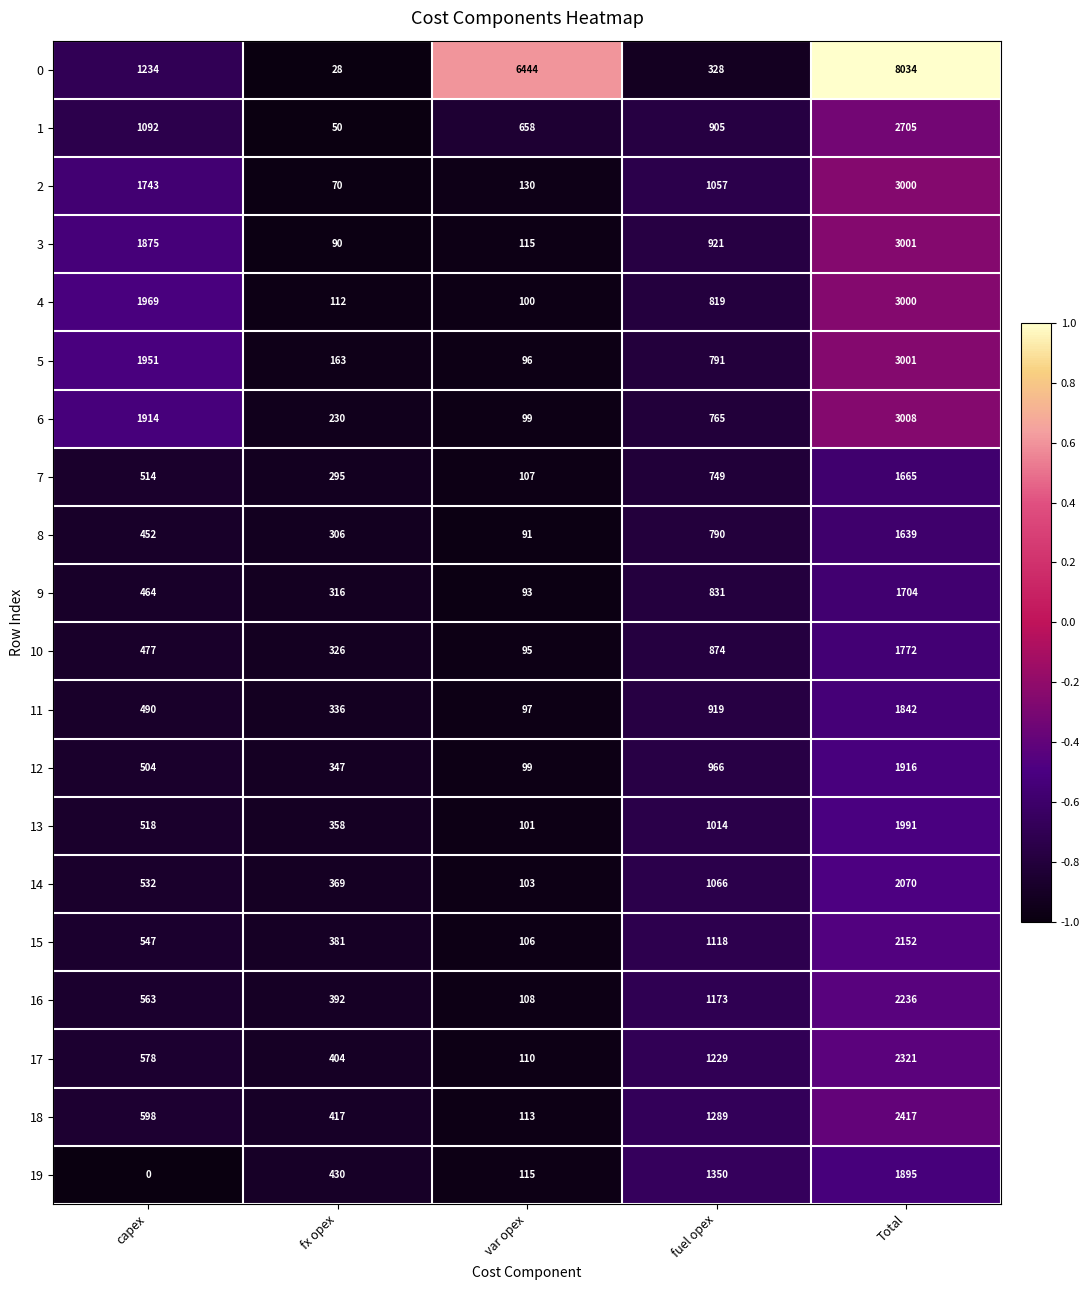

Rank the categories by 14 value from lowest to highest.

var opex, fx opex, capex, fuel opex, Total